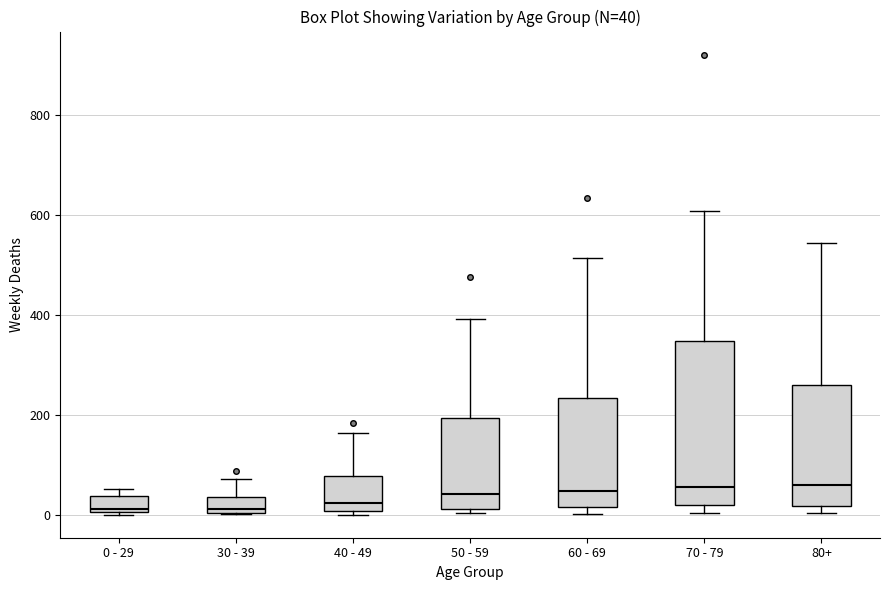

Which box is the tallest, from its lower edge to its upper edge?

70 - 79